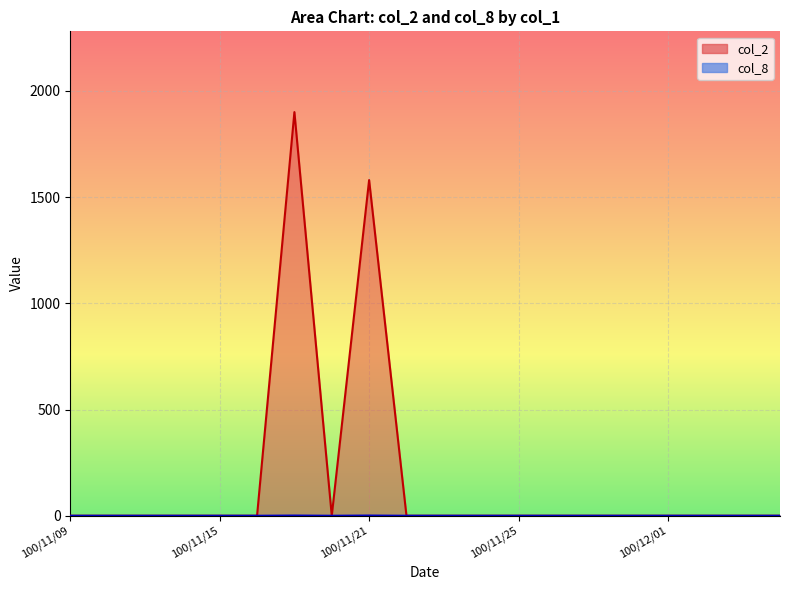

At which category does col_2 reach its first local valley?

100/11/18